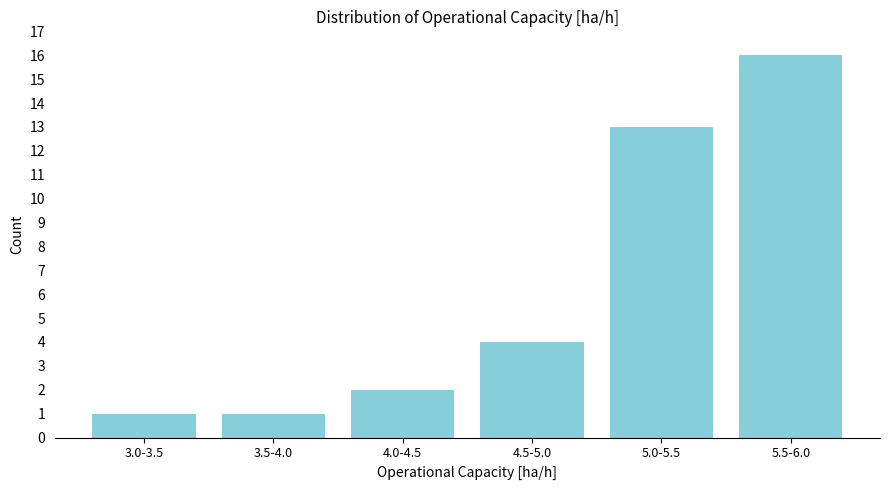

Reading right to left, what are all the values shown in this chart?

5.5-6.0=16	5.0-5.5=13	4.5-5.0=4	4.0-4.5=2	3.5-4.0=1	3.0-3.5=1